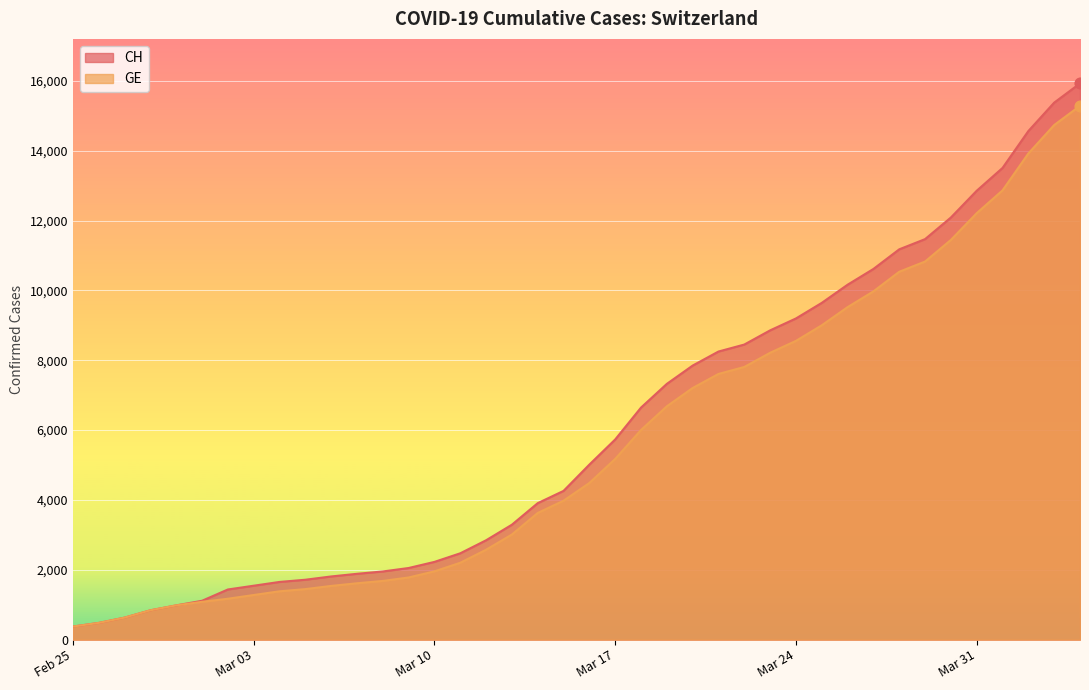

Which series has the largest total across all categories?

CH